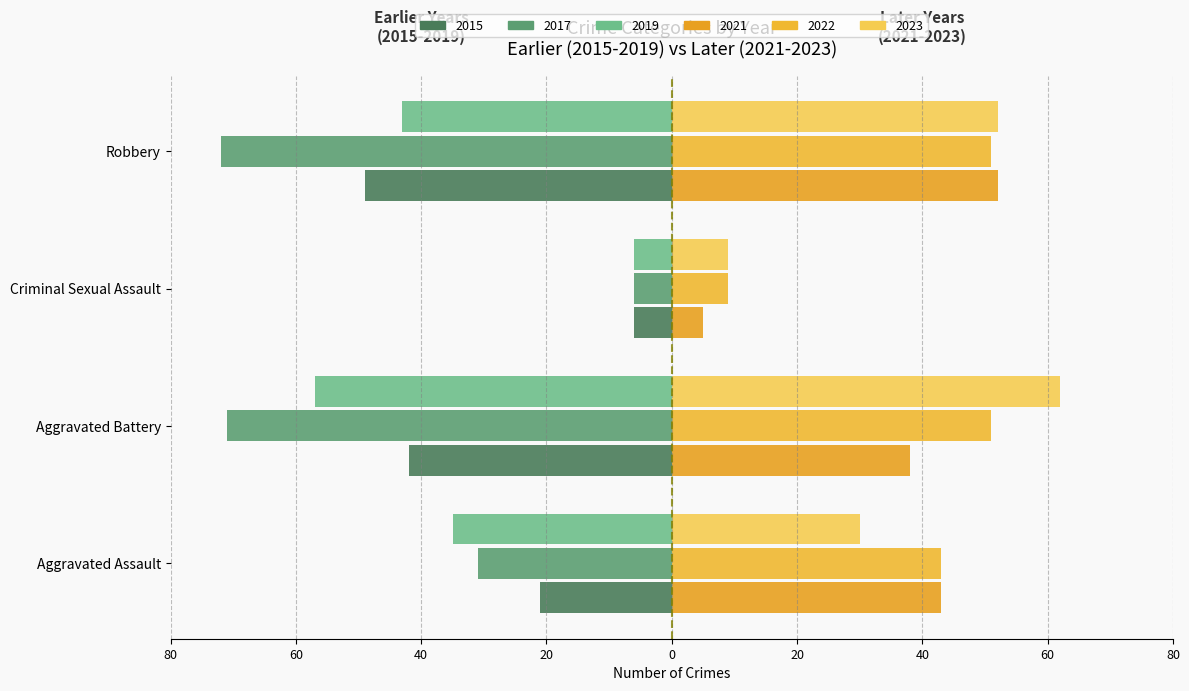

What is the difference between the highest and lowest values at Criminal Sexual Assault?

15